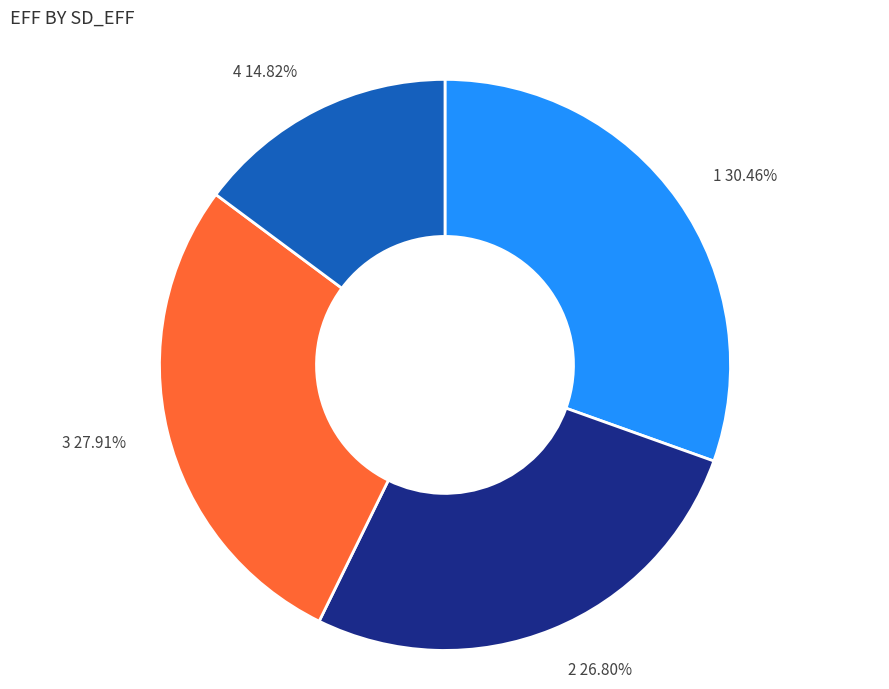

Does any single category account for the majority?

No